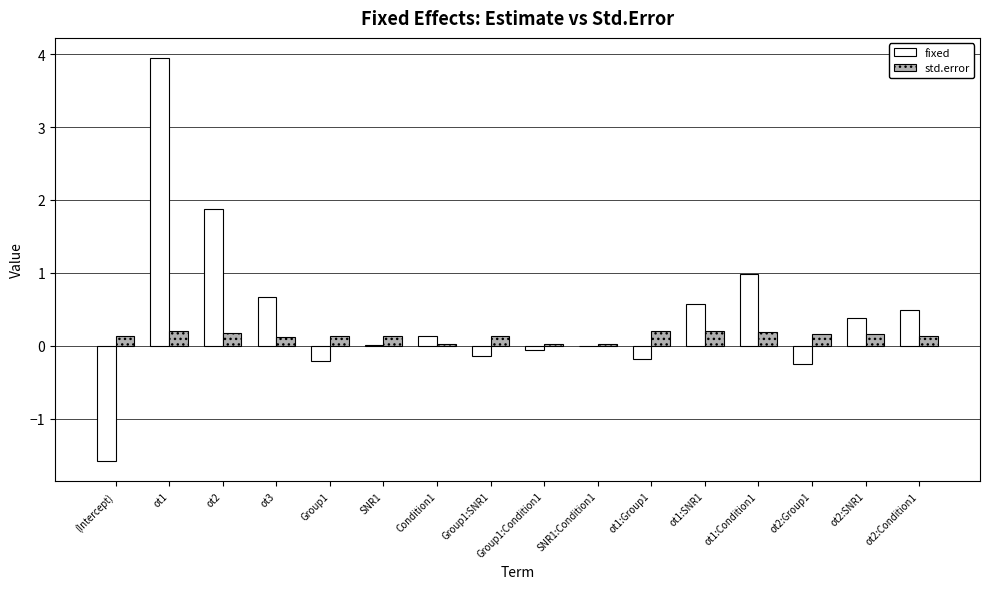

How many categories are shown in the chart?

16